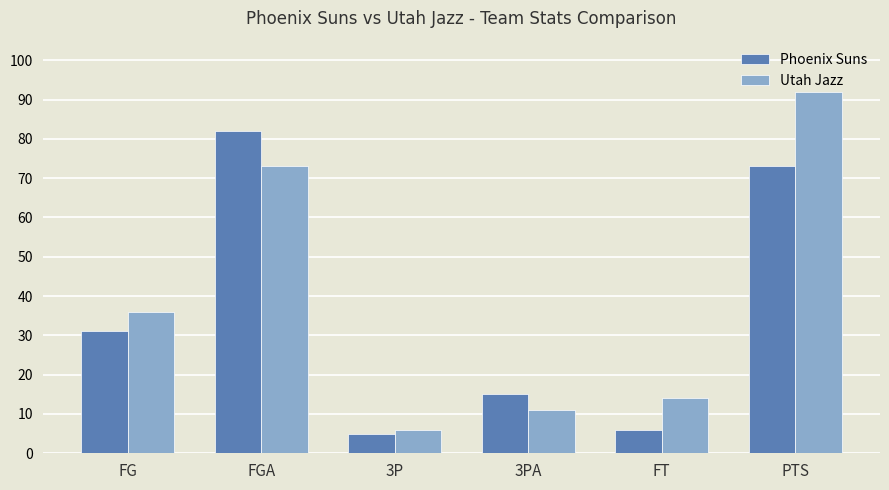

What is the label of the 5th bar from the right?

FGA